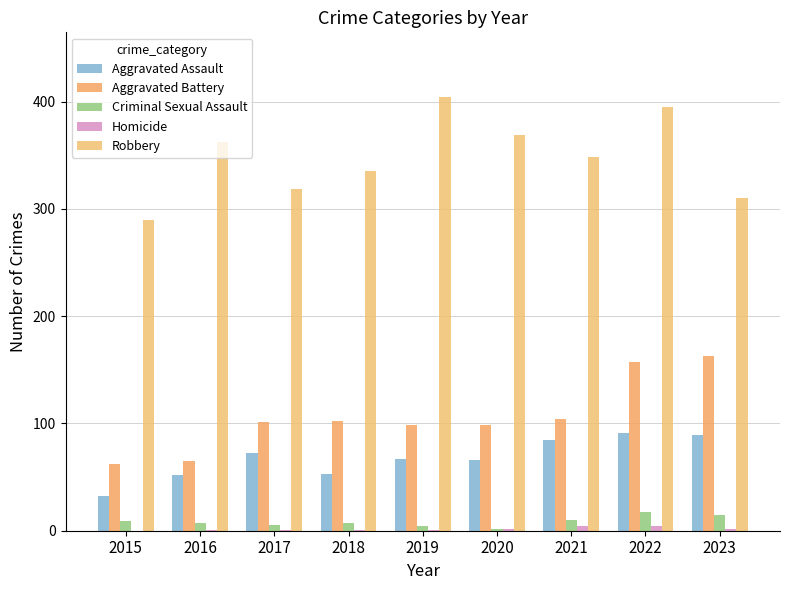

At which label is Criminal Sexual Assault closest to 9?

2015